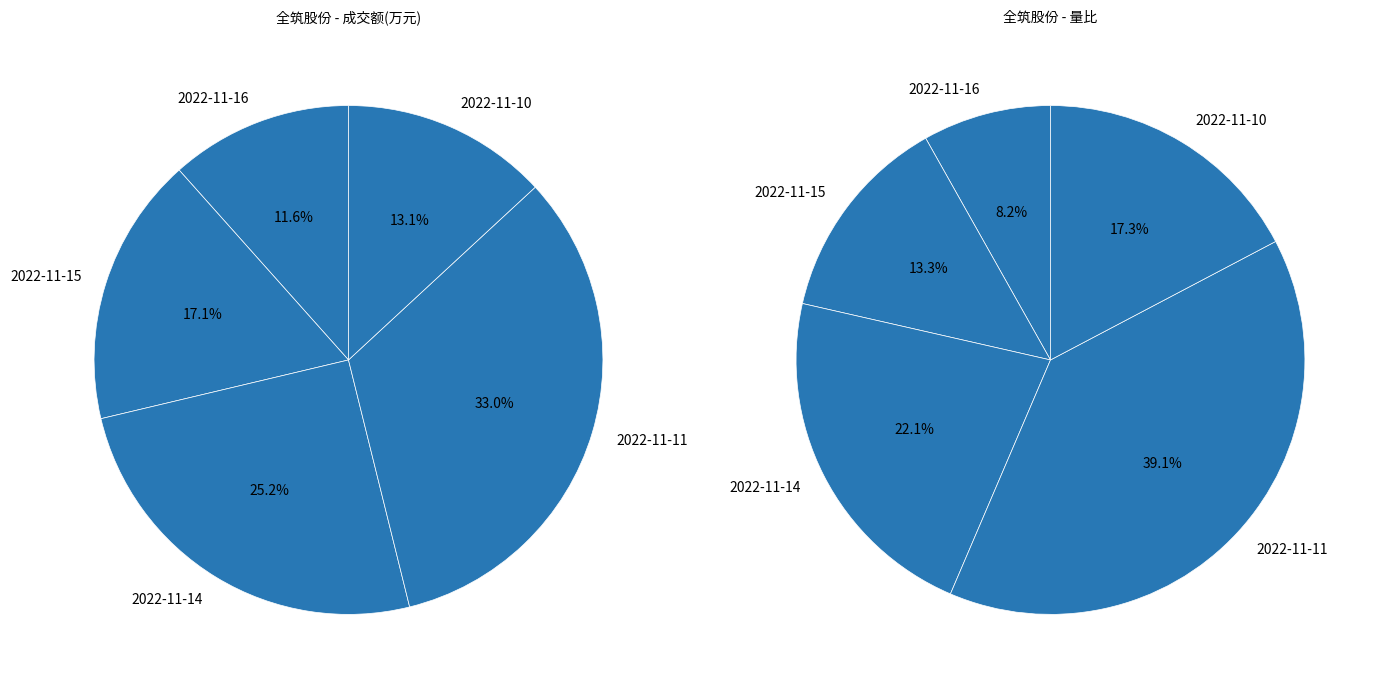

To the nearest percent, what is the average slice percentage?

20%